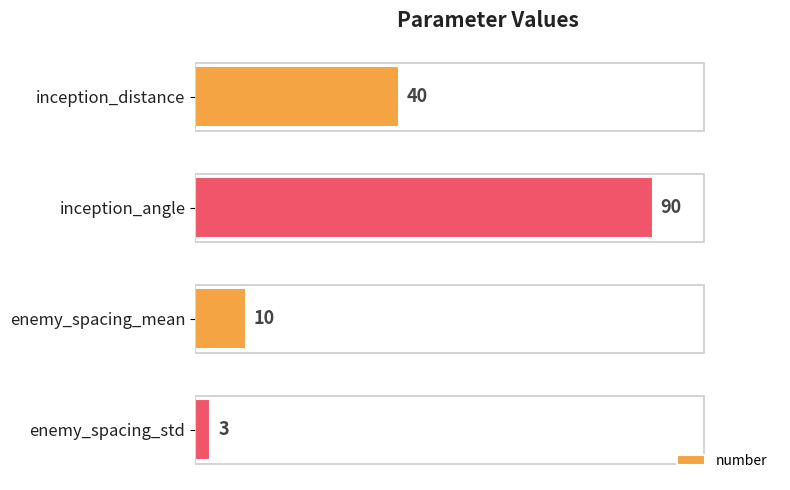

The value at inception_angle is 90. True or false?

True